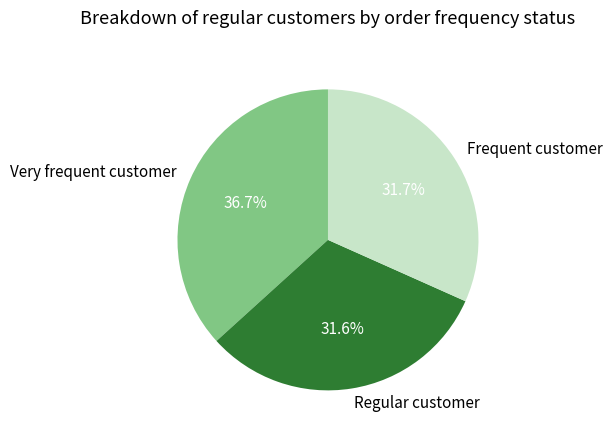

What percentage do Regular customer and Frequent customer together represent?

63.3%